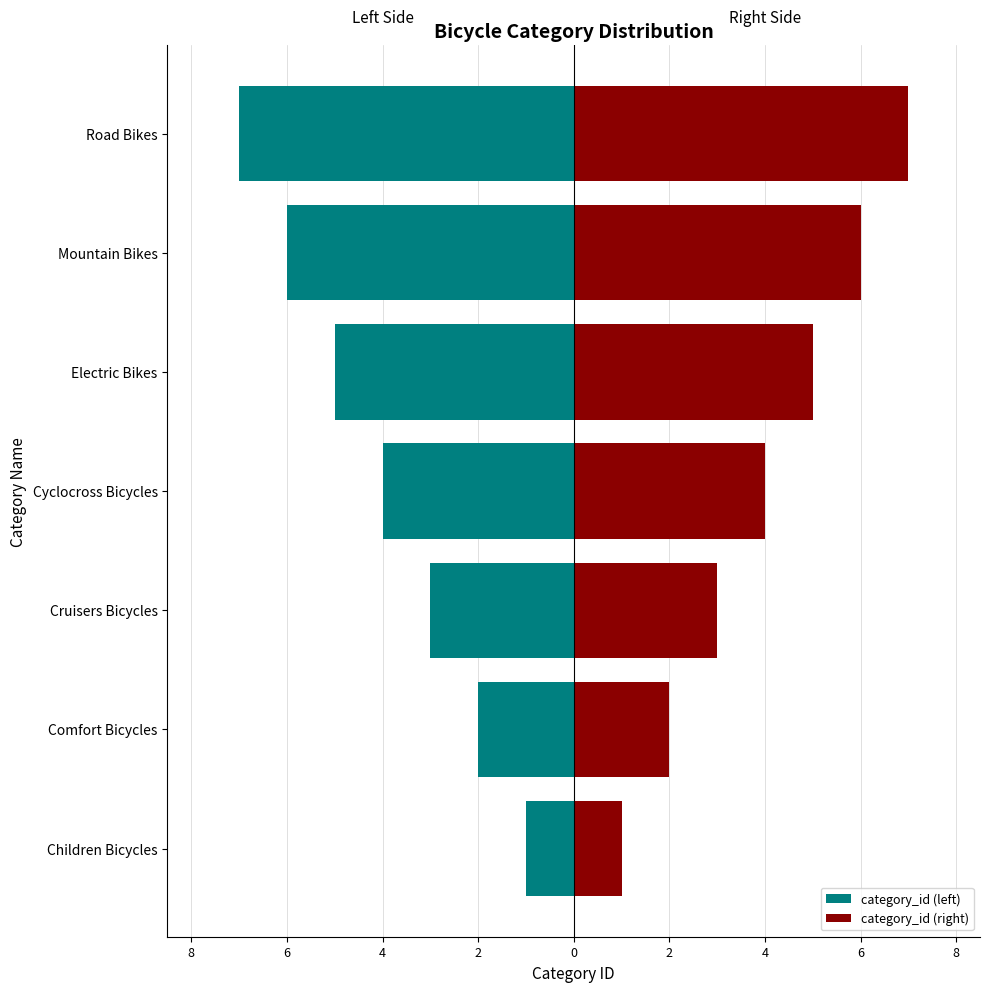

How many groups of bars are there?

7